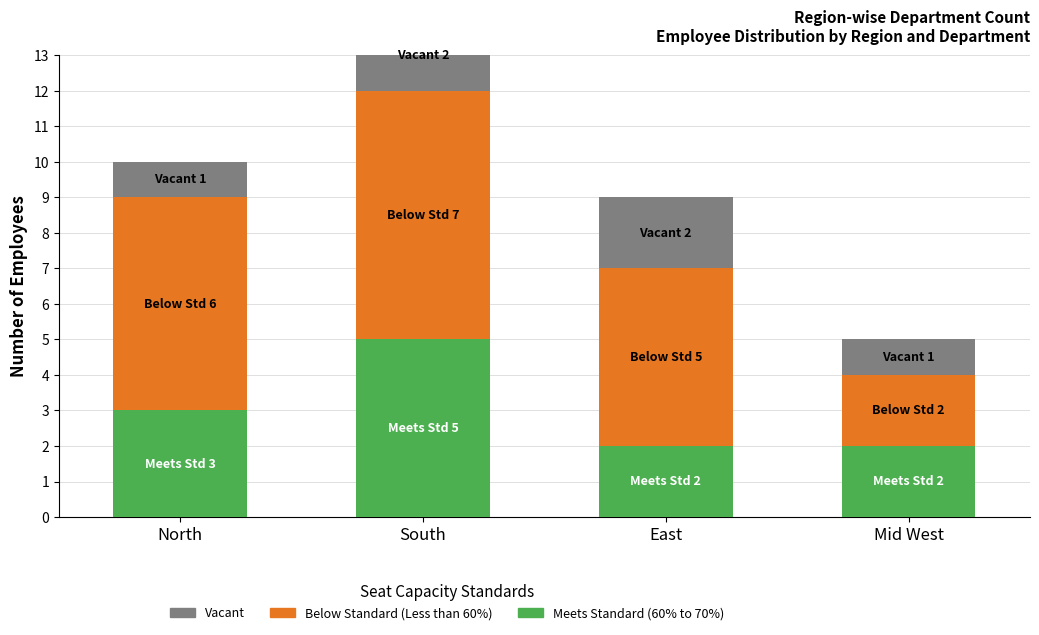

What is the value of the Vacant bar at the 2nd from the left?

2